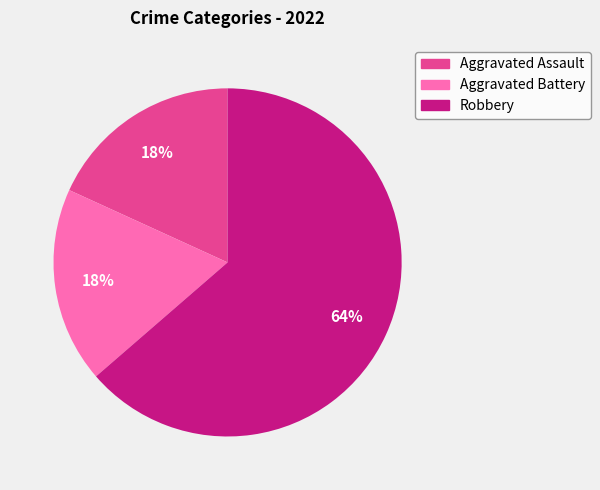

Count the number of slices in the pie.

3